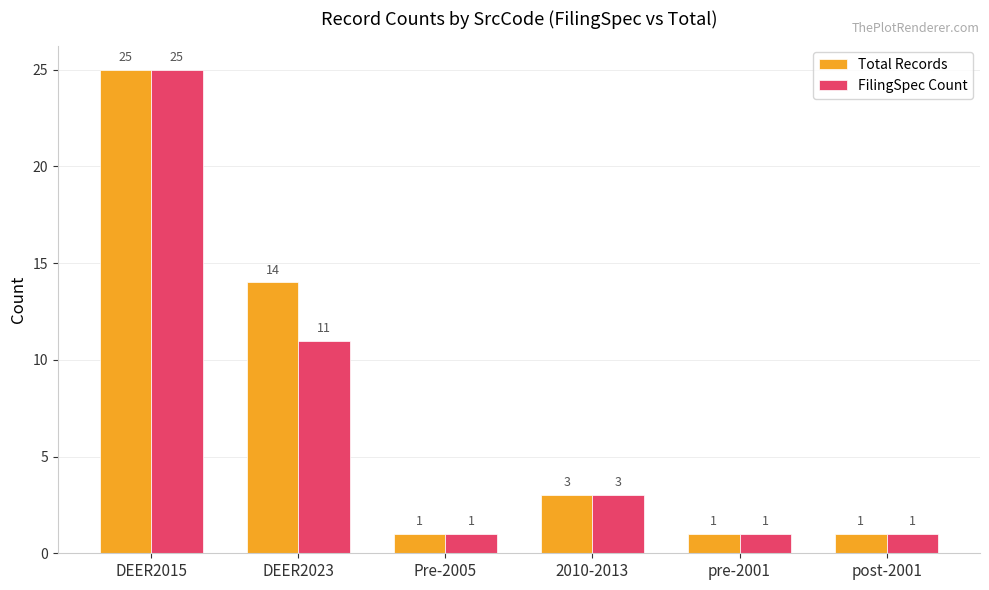

How many data points in Total Records are less than 3?

3